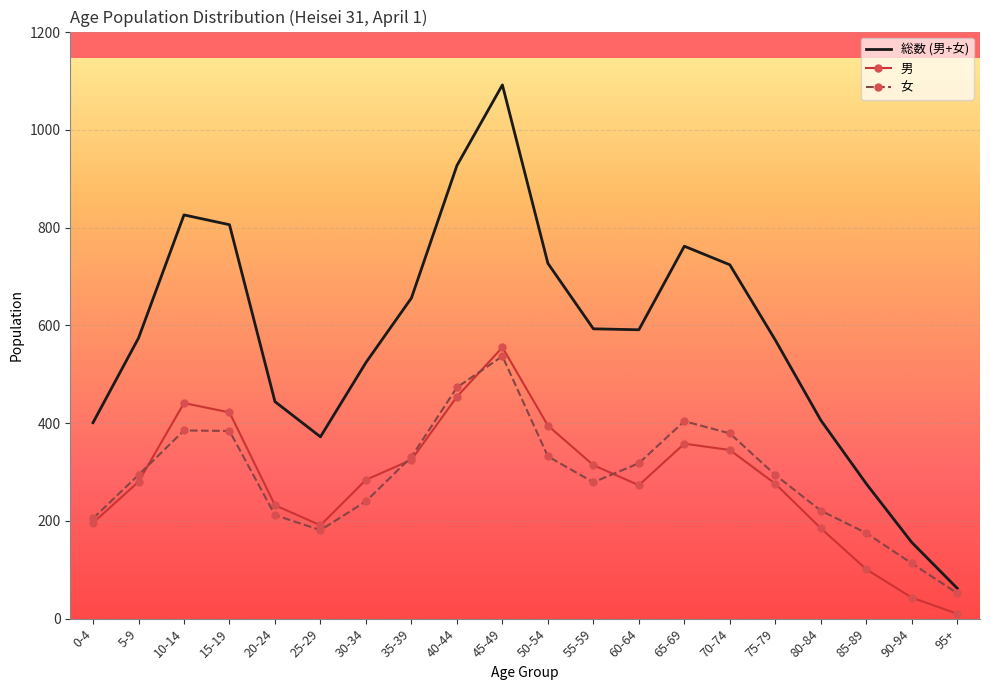

What is the difference between the maximum and minimum values in the 男 series?

545